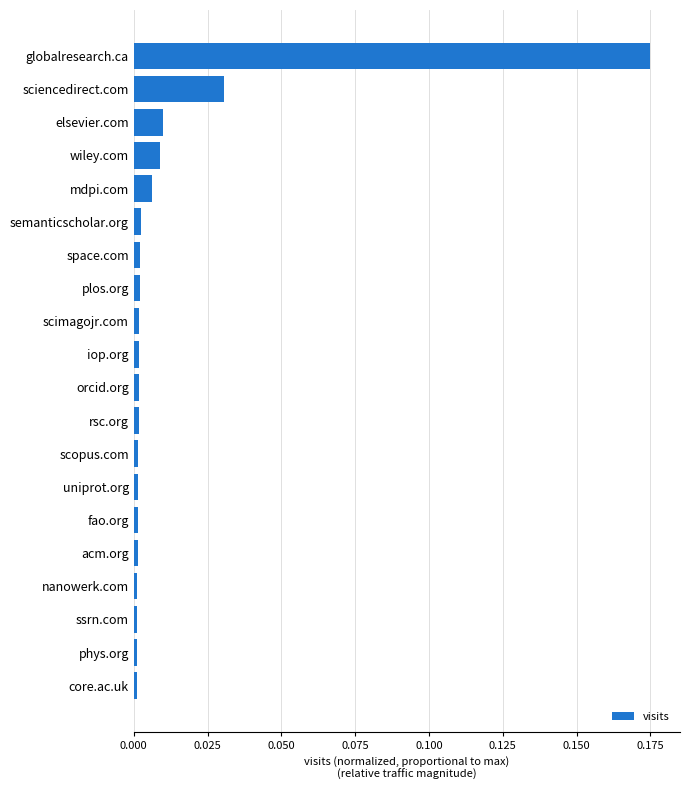

Are the bars horizontal?

Yes